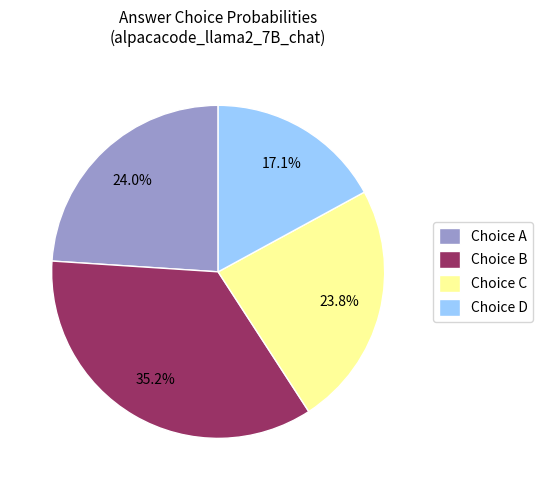

How many slices are in this pie chart?

4